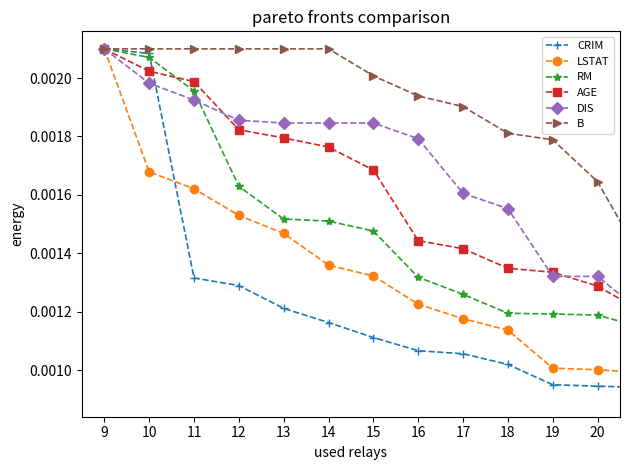

Count the DIS values in the range 0 to 1.

15